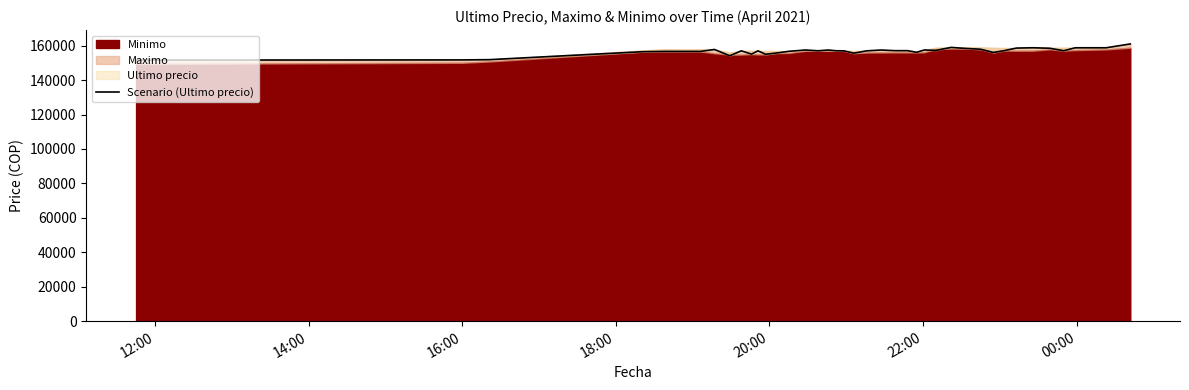

What position from the left is 18:00?

4